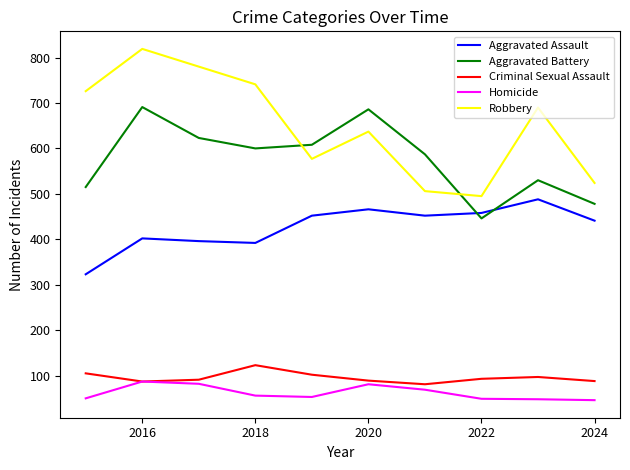

True or false: Aggravated Assault and Robbery intersect in this chart.

False